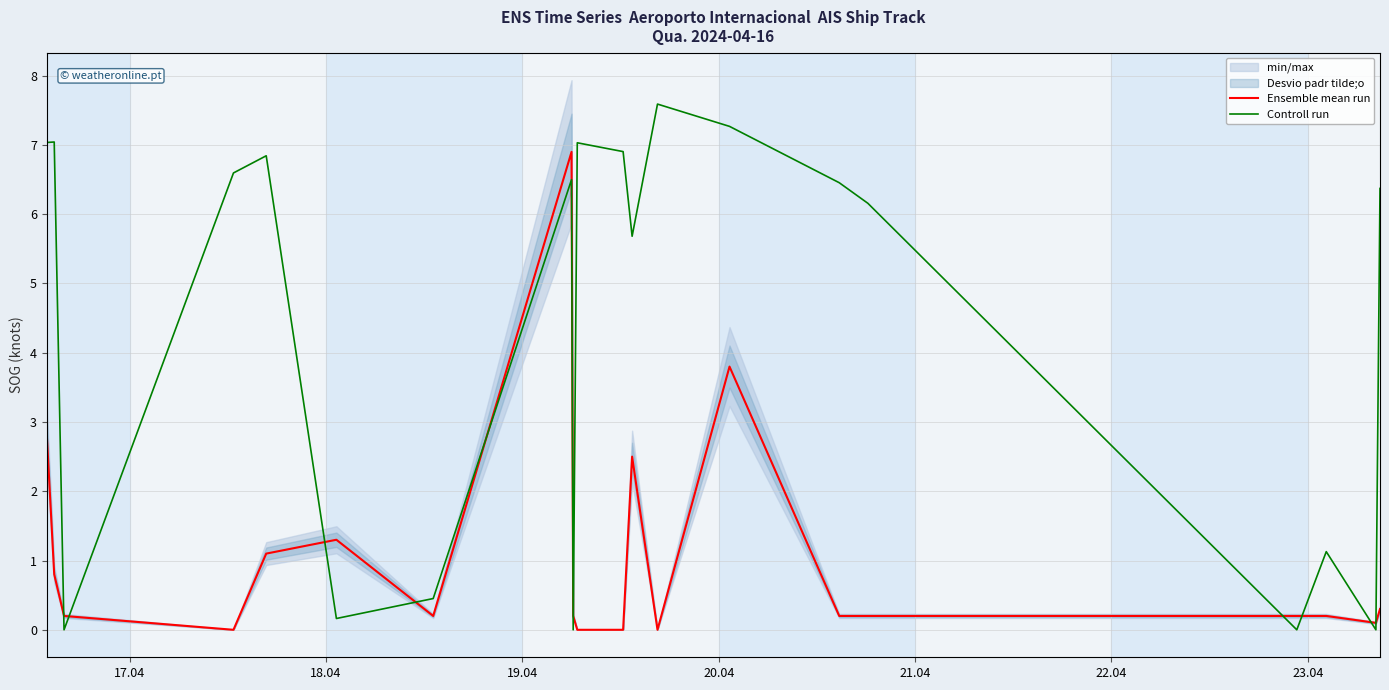

How many categories are shown in the chart?

20